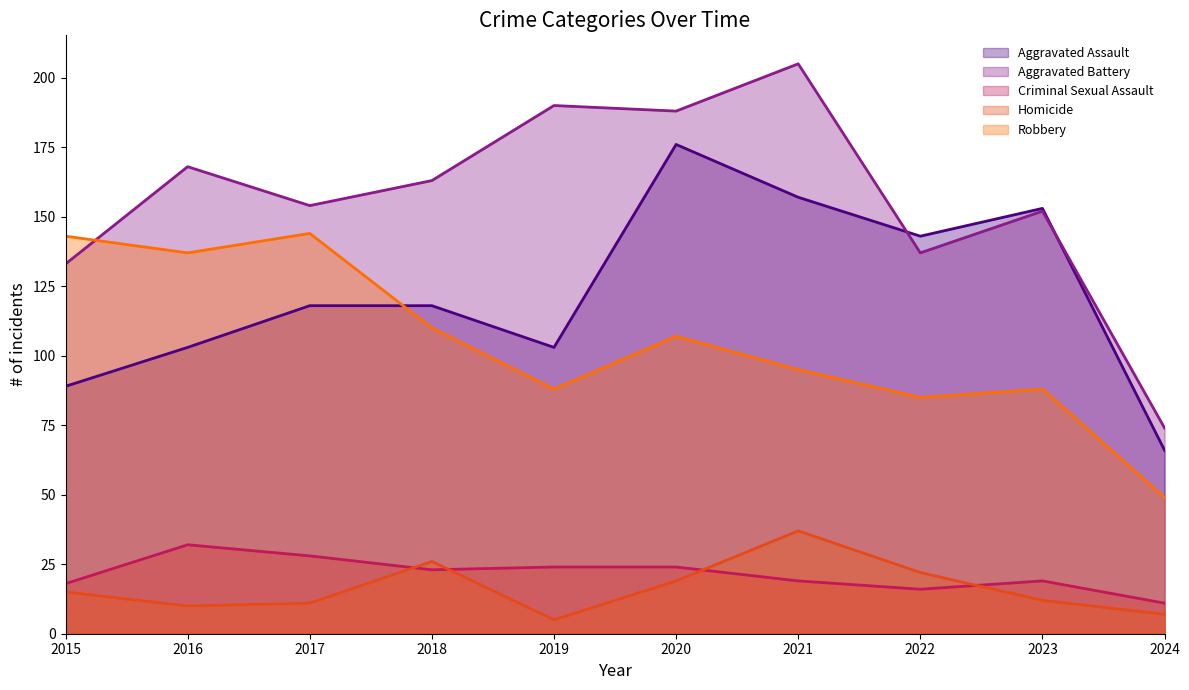

Does the chart display data point markers on the line(s)?

No